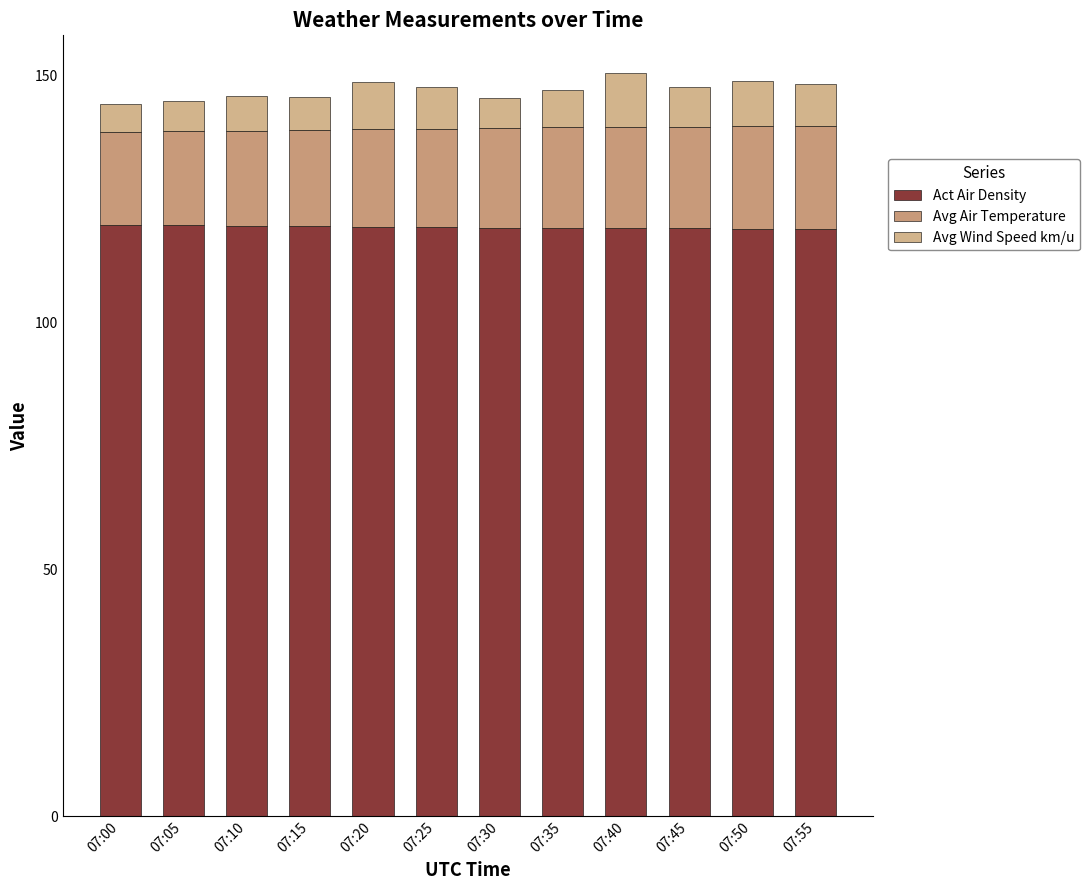

What is the value of the Act Air Density bar at the 11th from the left?

119.0